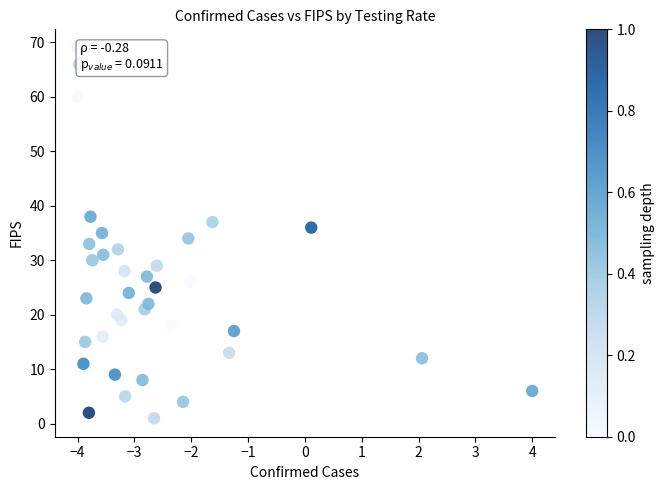

What is the range of Y values (max minus min)?

68